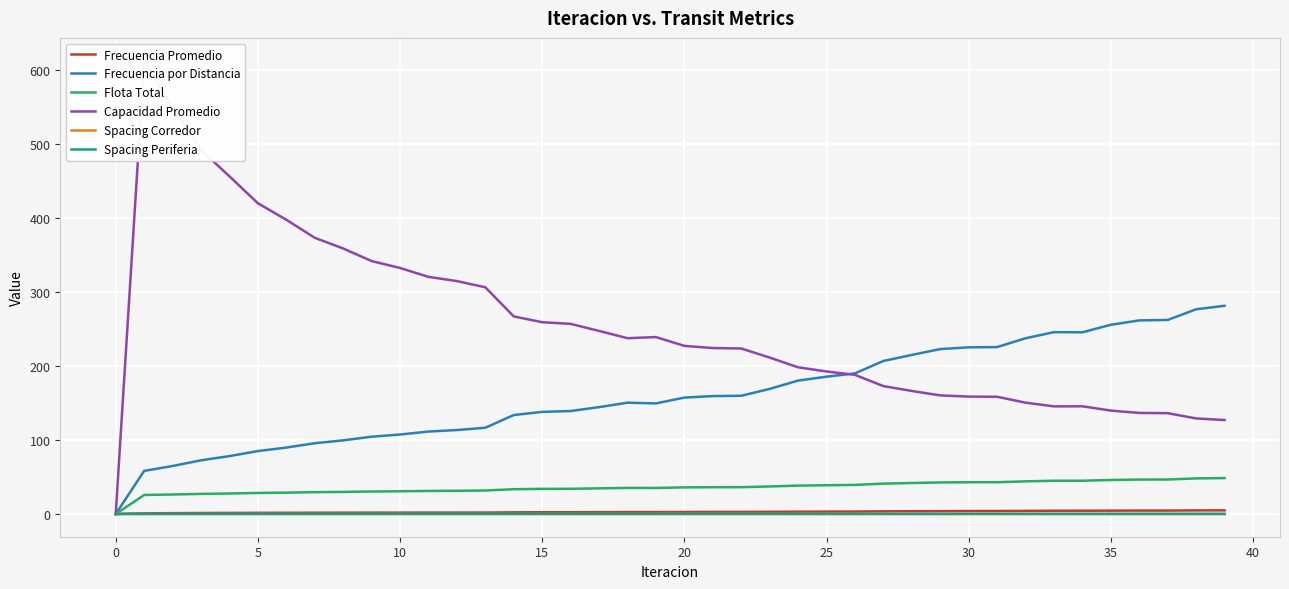

At 13, list the series in order from largest to smallest.

Capacidad Promedio, Frecuencia por Distancia, Flota Total, Frecuencia Promedio, Spacing Corredor, Spacing Periferia